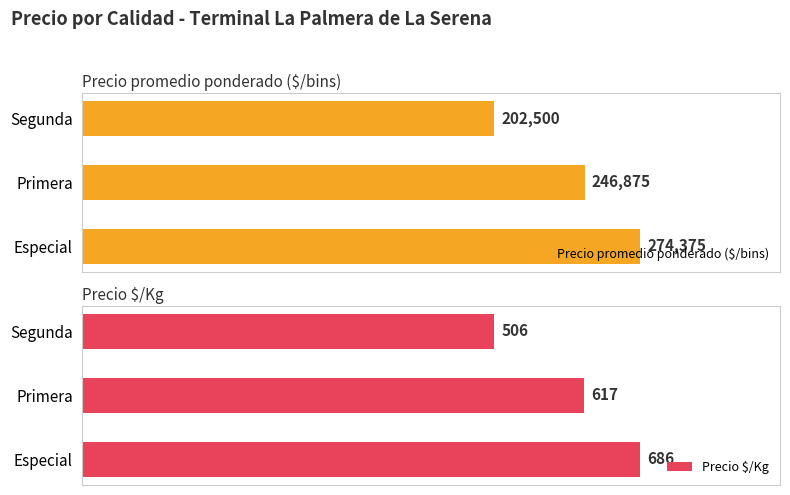

Reading left to right, extract all data points from this chart.

Precio promedio ponderado ($/bins): 274375	246875	202500
Precio $/Kg: 686	617	506